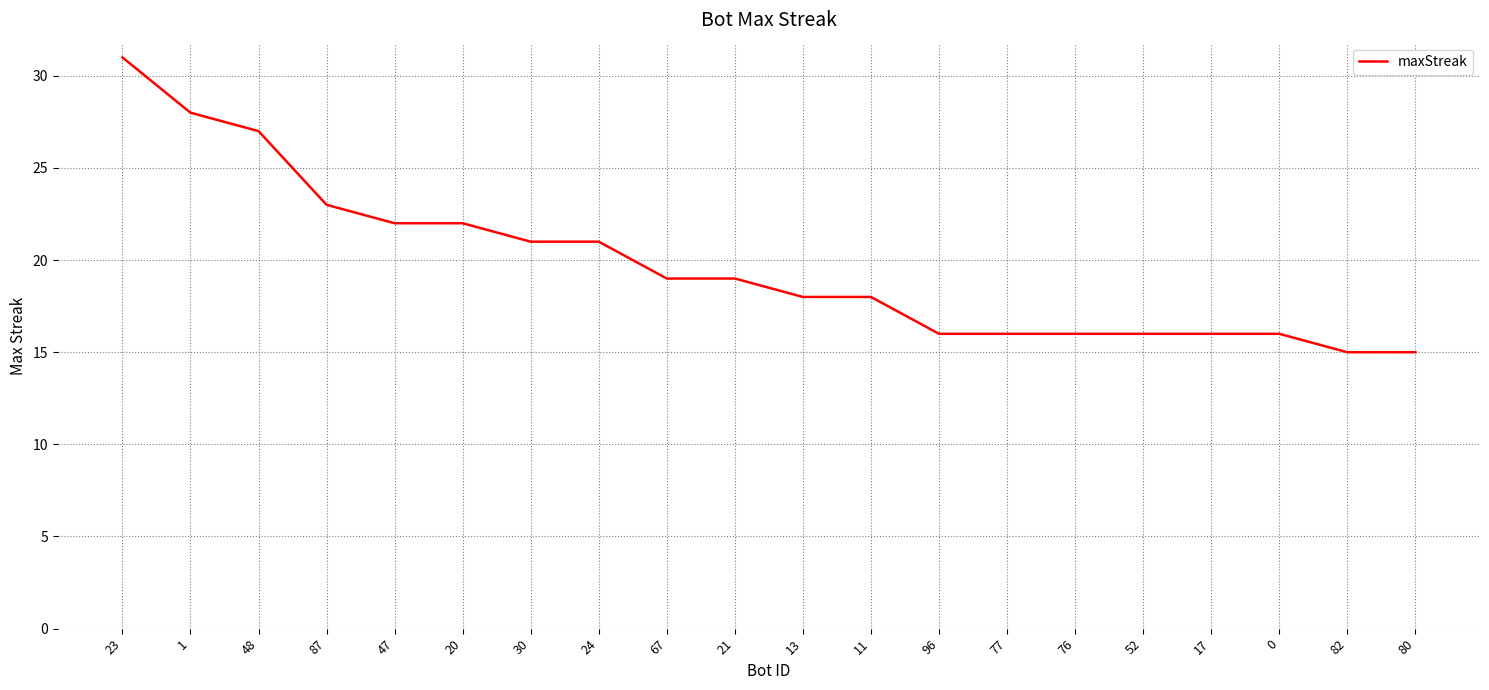

Reading left to right, list all the values displayed in this chart.

31	28	27	23	22	22	21	21	19	19	18	18	16	16	16	16	16	16	15	15